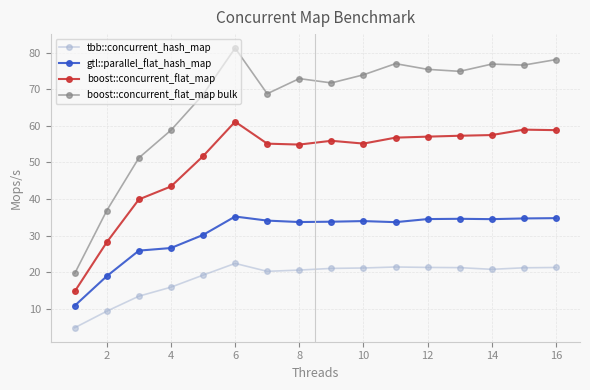

True or false: gtl::parallel_flat_hash_map has more than 1 interior local peaks.

True